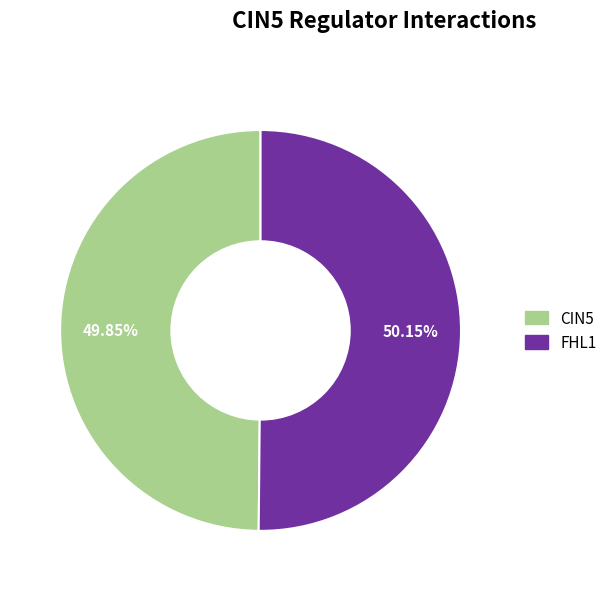

Is there a majority slice in this chart?

Yes